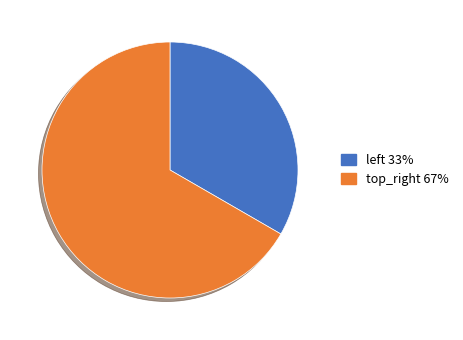

Rank the categories by value from lowest to highest.

left, top_right